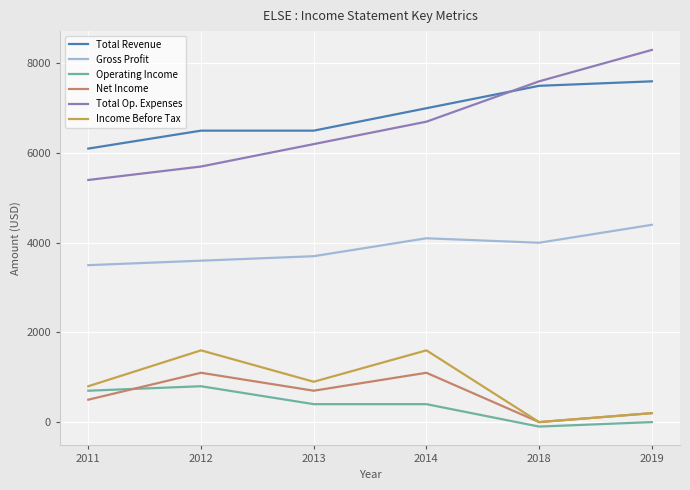

Rank the series by their maximum value, from lowest to highest.

Operating Income, Net Income, Income Before Tax, Gross Profit, Total Revenue, Total Op. Expenses